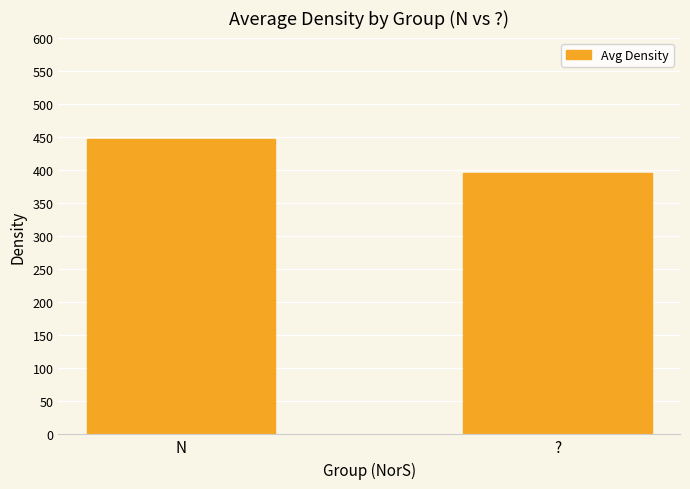

Rank the categories by value from highest to lowest.

N, ?